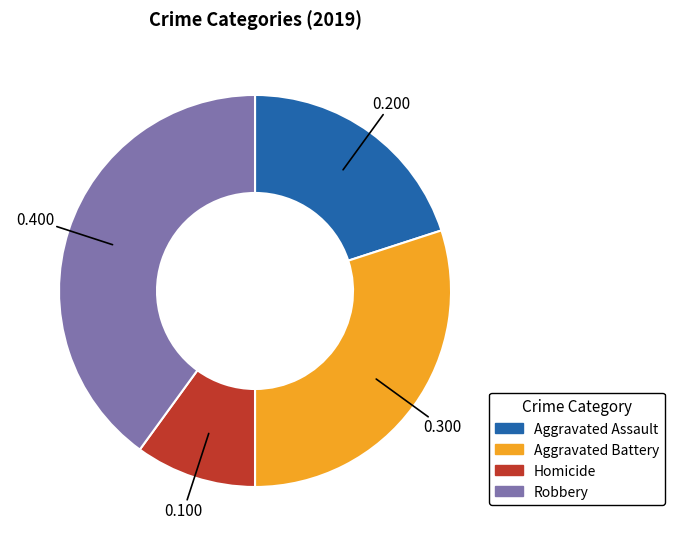

Count the number of slices in the pie.

4